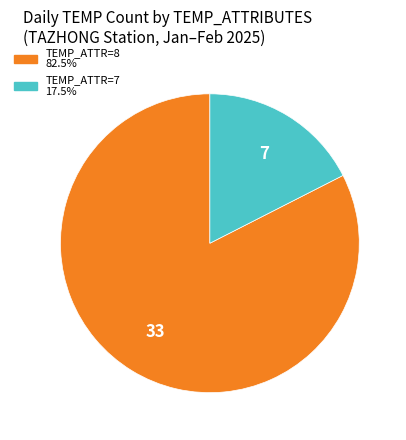

Is there a majority slice in this chart?

Yes